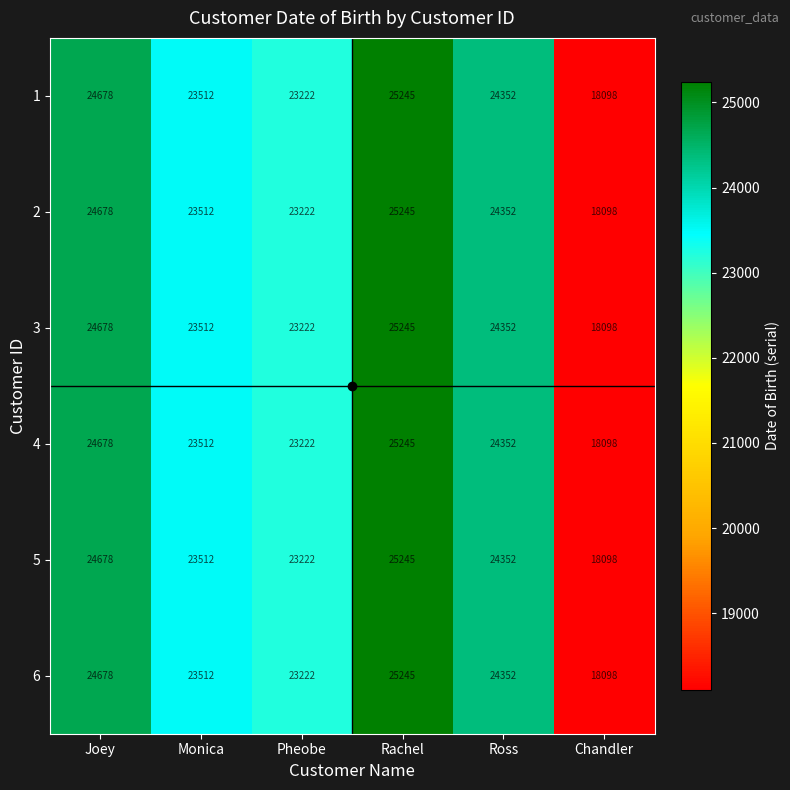

List the labels in order of 4 value, smallest first.

Chandler, Pheobe, Monica, Ross, Joey, Rachel